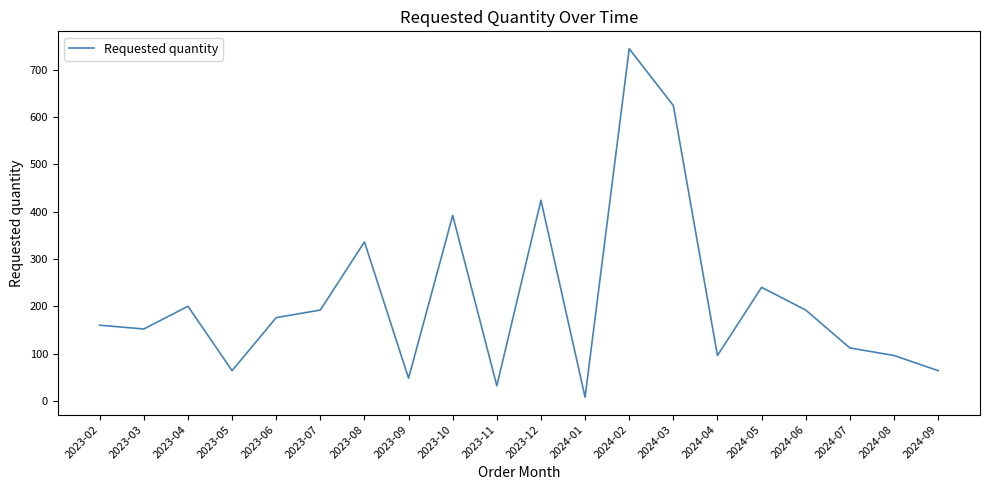

What position from the left is 2024-09?

20